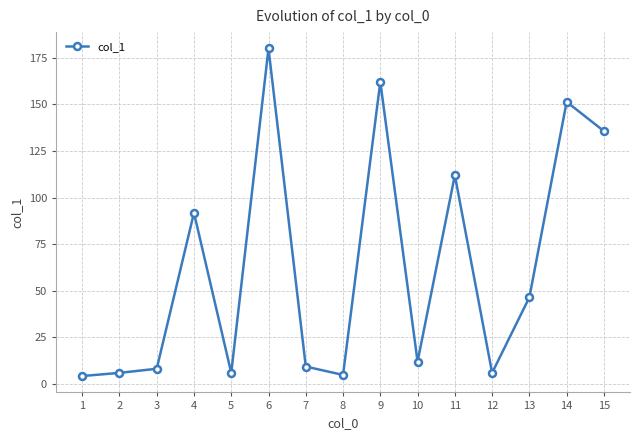

What is the change in value from 1 to 5?

+1.7